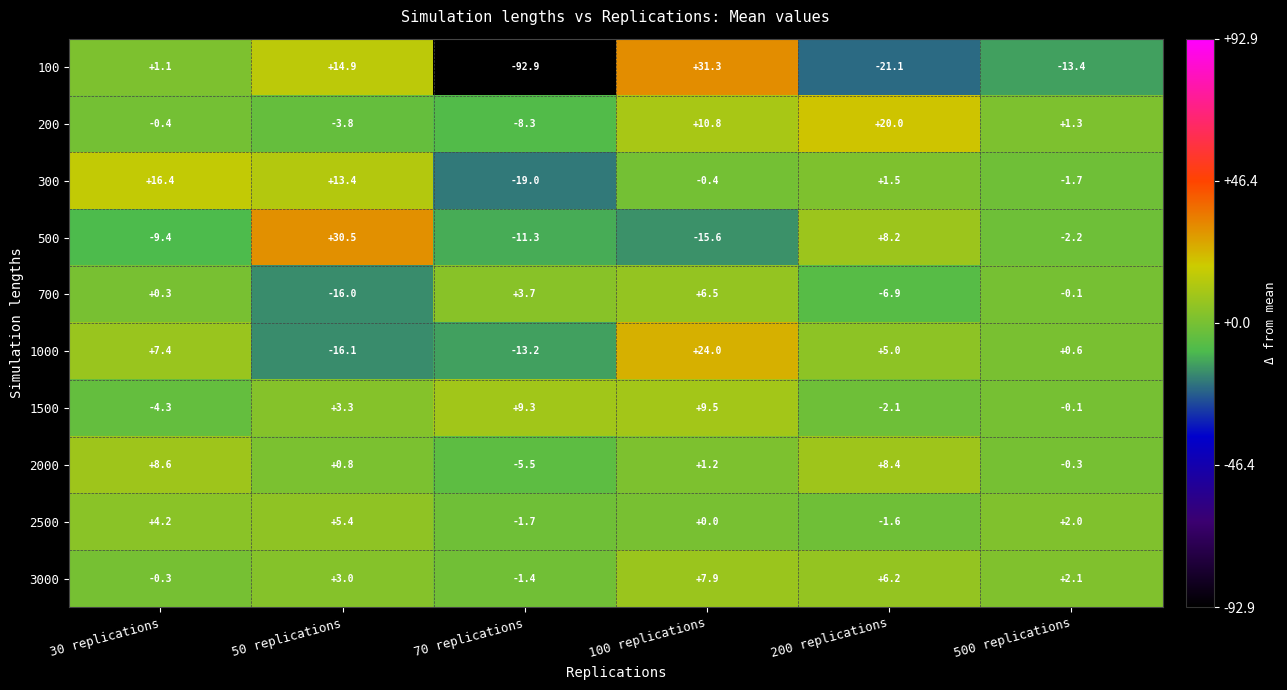

What is the smallest value displayed?

-92.9